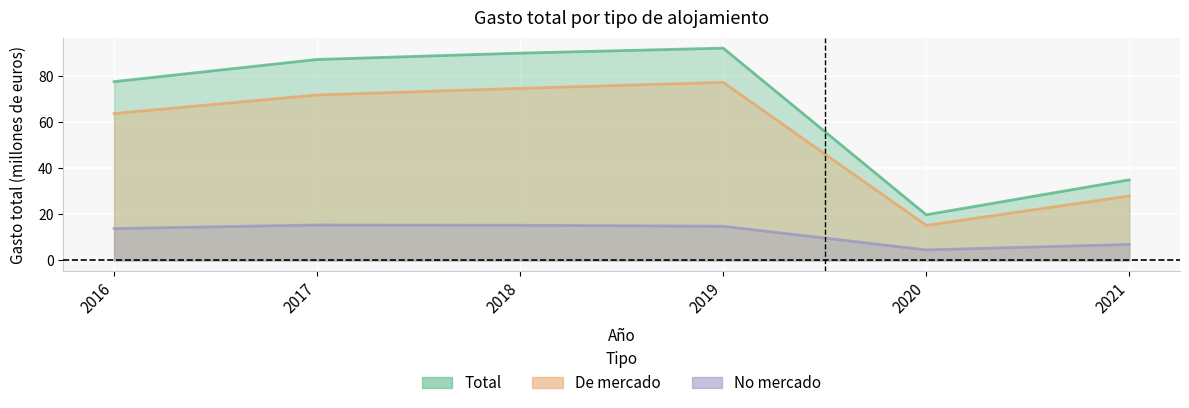

Which category has the lowest value in the No mercado series?

2020